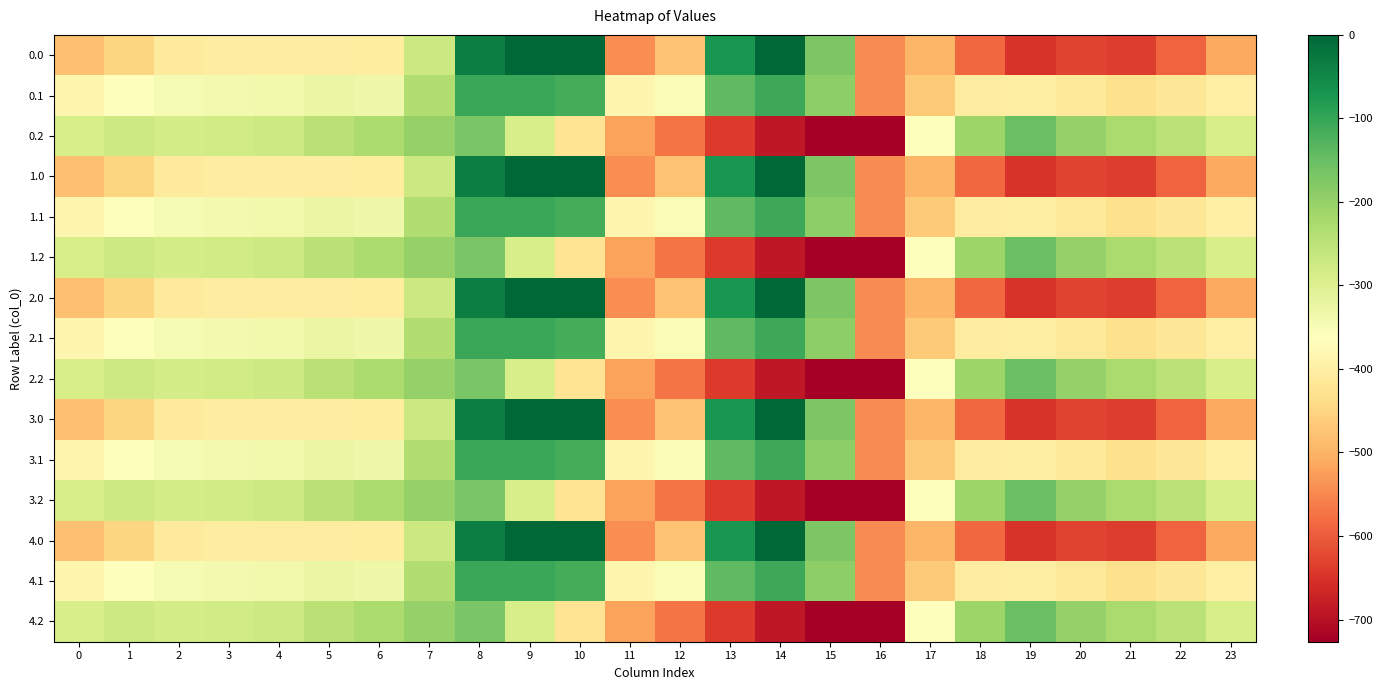

Reading right to left, list all the values displayed in this chart.

0.0: 23=-511.3	22=-592.3	21=-638.4	20=-629.9	19=-649.2	18=-586.7	17=-494.8	16=-545.4	15=-172.8	14=-0.3	13=-70.2	12=-477.2	11=-544.3	10=0.0	9=0.0	8=-35.0	7=-270.7	6=-408.0	5=-403.8	4=-404.9	3=-404.4	2=-410.3	1=-449.5	0=-482.0
0.1: 23=-399.4	22=-419.9	21=-432.4	20=-414.5	19=-400.2	18=-405.4	17=-466.6	16=-547.3	15=-190.4	14=-105.5	13=-141.2	12=-350.8	11=-384.7	10=-114.0	9=-104.8	8=-102.3	7=-234.9	6=-332.2	5=-325.7	4=-339.6	3=-342.7	2=-347.9	1=-361.1	0=-384.6
0.2: 23=-287.5	22=-247.4	21=-226.4	20=-199.2	19=-151.0	18=-210.0	17=-362.4	16=-726.6	15=-725.8	14=-687.4	13=-640.4	12=-571.2	11=-520.6	10=-423.5	9=-288.5	8=-169.5	7=-199.0	6=-228.8	5=-245.0	4=-274.4	3=-281.0	2=-285.5	1=-272.7	0=-287.1
1.0: 23=-511.3	22=-592.3	21=-638.4	20=-629.9	19=-649.2	18=-586.7	17=-494.8	16=-545.4	15=-172.8	14=-0.3	13=-70.2	12=-477.2	11=-544.3	10=0.0	9=0.0	8=-35.0	7=-270.7	6=-408.0	5=-403.8	4=-404.9	3=-404.4	2=-410.3	1=-449.5	0=-482.0
1.1: 23=-399.4	22=-419.9	21=-432.4	20=-414.5	19=-400.2	18=-405.4	17=-466.6	16=-547.3	15=-190.4	14=-105.5	13=-141.2	12=-350.8	11=-384.7	10=-114.0	9=-104.8	8=-102.3	7=-234.9	6=-332.2	5=-325.7	4=-339.6	3=-342.7	2=-347.9	1=-361.1	0=-384.6
1.2: 23=-287.5	22=-247.4	21=-226.4	20=-199.2	19=-151.0	18=-210.0	17=-362.4	16=-726.6	15=-725.8	14=-687.4	13=-640.4	12=-571.2	11=-520.6	10=-423.5	9=-288.5	8=-169.5	7=-199.0	6=-228.8	5=-245.0	4=-274.4	3=-281.0	2=-285.5	1=-272.7	0=-287.1
2.0: 23=-511.3	22=-592.3	21=-638.4	20=-629.9	19=-649.2	18=-586.7	17=-494.8	16=-545.4	15=-172.8	14=-0.3	13=-70.2	12=-477.2	11=-544.3	10=0.0	9=0.0	8=-35.0	7=-270.7	6=-408.0	5=-403.8	4=-404.9	3=-404.4	2=-410.3	1=-449.5	0=-482.0
2.1: 23=-399.4	22=-419.9	21=-432.4	20=-414.5	19=-400.2	18=-405.4	17=-466.6	16=-547.3	15=-190.4	14=-105.5	13=-141.2	12=-350.8	11=-384.7	10=-114.0	9=-104.8	8=-102.3	7=-234.9	6=-332.2	5=-325.7	4=-339.6	3=-342.7	2=-347.9	1=-361.1	0=-384.6
2.2: 23=-287.5	22=-247.4	21=-226.4	20=-199.2	19=-151.0	18=-210.0	17=-362.4	16=-726.6	15=-725.8	14=-687.4	13=-640.4	12=-571.2	11=-520.6	10=-423.5	9=-288.5	8=-169.5	7=-199.0	6=-228.8	5=-245.0	4=-274.4	3=-281.0	2=-285.5	1=-272.7	0=-287.1
3.0: 23=-511.3	22=-592.3	21=-638.4	20=-629.9	19=-649.2	18=-586.7	17=-494.8	16=-545.4	15=-172.8	14=-0.3	13=-70.2	12=-477.2	11=-544.3	10=0.0	9=0.0	8=-35.0	7=-270.7	6=-408.0	5=-403.8	4=-404.9	3=-404.4	2=-410.3	1=-449.5	0=-482.0
3.1: 23=-399.4	22=-419.9	21=-432.4	20=-414.5	19=-400.2	18=-405.4	17=-466.6	16=-547.3	15=-190.4	14=-105.5	13=-141.2	12=-350.8	11=-384.7	10=-114.0	9=-104.8	8=-102.3	7=-234.9	6=-332.2	5=-325.7	4=-339.6	3=-342.7	2=-347.9	1=-361.1	0=-384.6
3.2: 23=-287.5	22=-247.4	21=-226.4	20=-199.2	19=-151.0	18=-210.0	17=-362.4	16=-726.6	15=-725.8	14=-687.4	13=-640.4	12=-571.2	11=-520.6	10=-423.5	9=-288.5	8=-169.5	7=-199.0	6=-228.8	5=-245.0	4=-274.4	3=-281.0	2=-285.5	1=-272.7	0=-287.1
4.0: 23=-511.3	22=-592.3	21=-638.4	20=-629.9	19=-649.2	18=-586.7	17=-494.8	16=-545.4	15=-172.8	14=-0.3	13=-70.2	12=-477.2	11=-544.3	10=0.0	9=0.0	8=-35.0	7=-270.7	6=-408.0	5=-403.8	4=-404.9	3=-404.4	2=-410.3	1=-449.5	0=-482.0
4.1: 23=-399.4	22=-419.9	21=-432.4	20=-414.5	19=-400.2	18=-405.4	17=-466.6	16=-547.3	15=-190.4	14=-105.5	13=-141.2	12=-350.8	11=-384.7	10=-114.0	9=-104.8	8=-102.3	7=-234.9	6=-332.2	5=-325.7	4=-339.6	3=-342.7	2=-347.9	1=-361.1	0=-384.6
4.2: 23=-287.5	22=-247.4	21=-226.4	20=-199.2	19=-151.0	18=-210.0	17=-362.4	16=-726.6	15=-725.8	14=-687.4	13=-640.4	12=-571.2	11=-520.6	10=-423.5	9=-288.5	8=-169.5	7=-199.0	6=-228.8	5=-245.0	4=-274.4	3=-281.0	2=-285.5	1=-272.7	0=-287.1